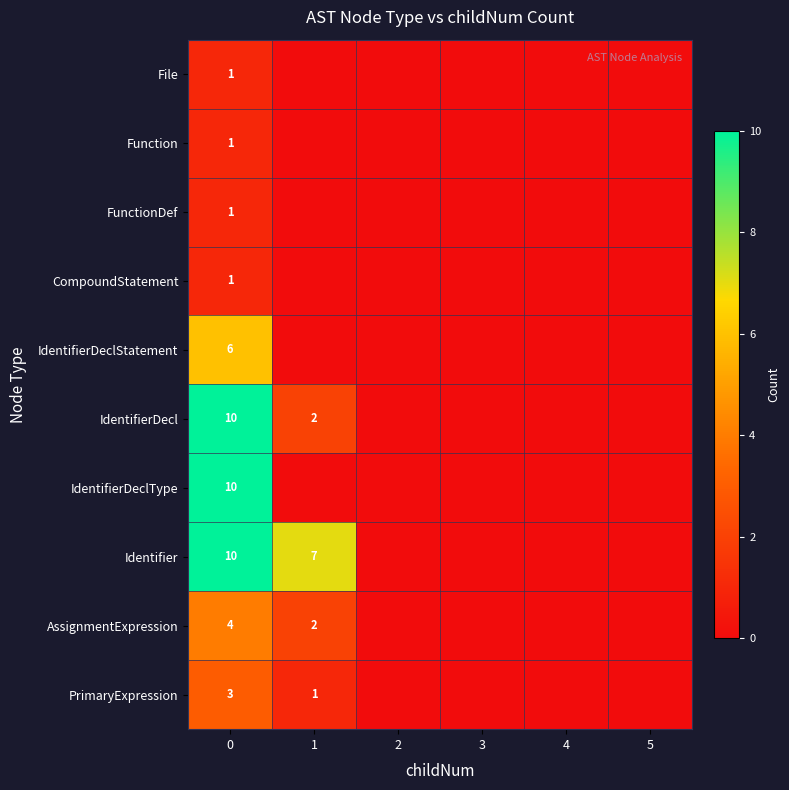

The value of IdentifierDecl at 0 is 7. True or false?

False